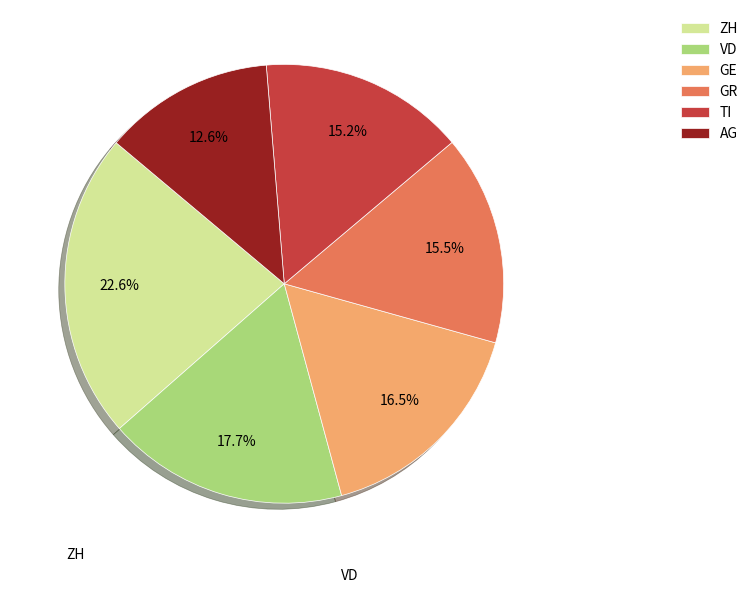

What is the largest slice in the pie chart?

ZH